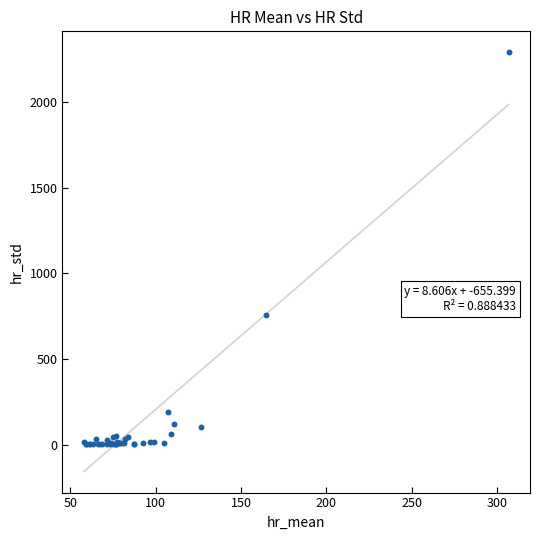

What Y value in the scatter plot is closest to 1146?

759.4